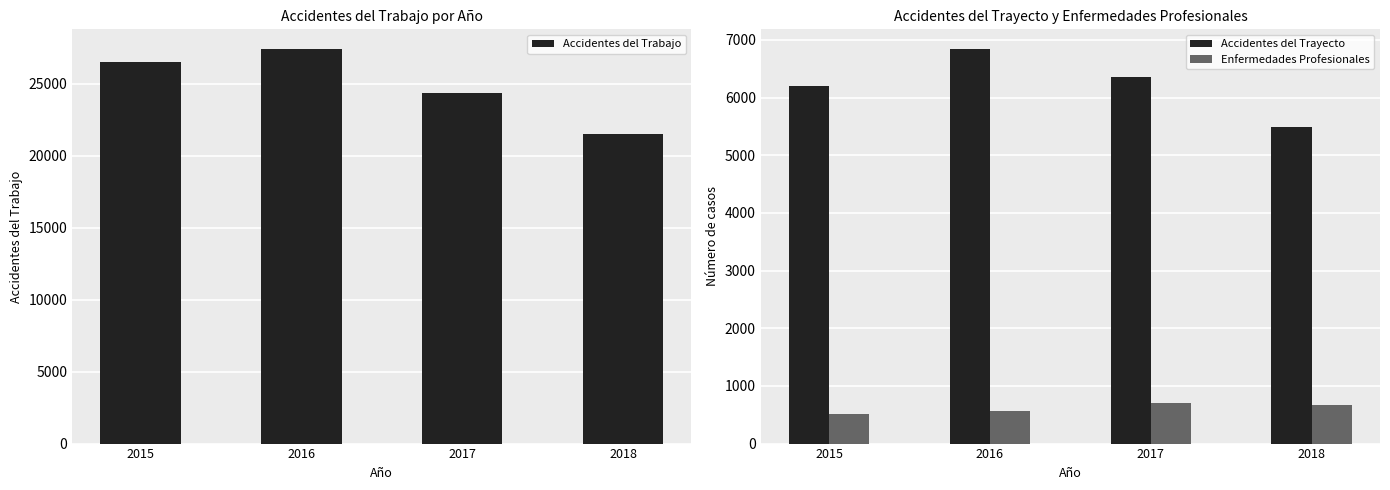

How many values in the Accidentes del Trayecto series are below 6352?

2